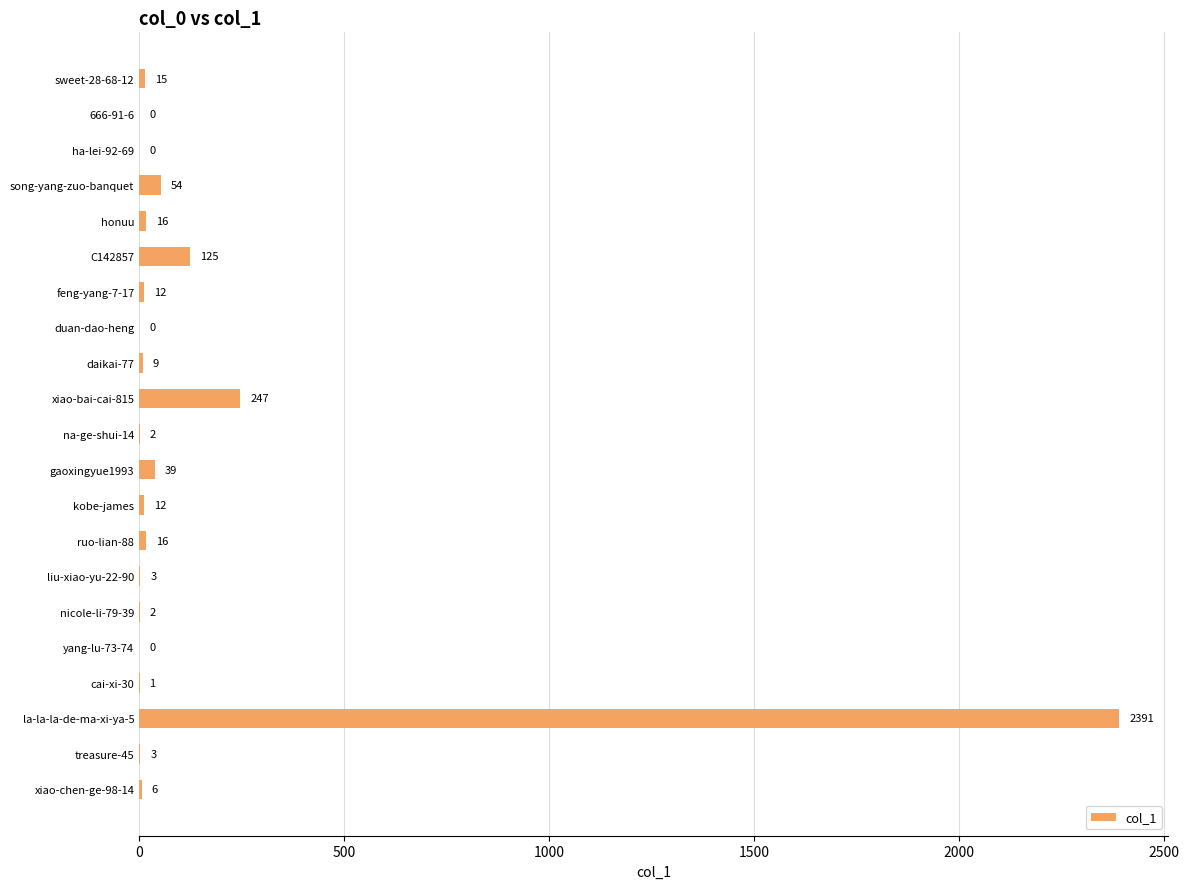

The chart shows a value of 794 at yang-lu-73-74. True or false?

False